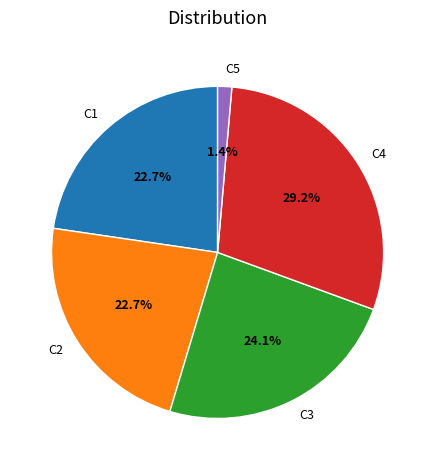

Is it true that C4 is 29% of the pie?

True